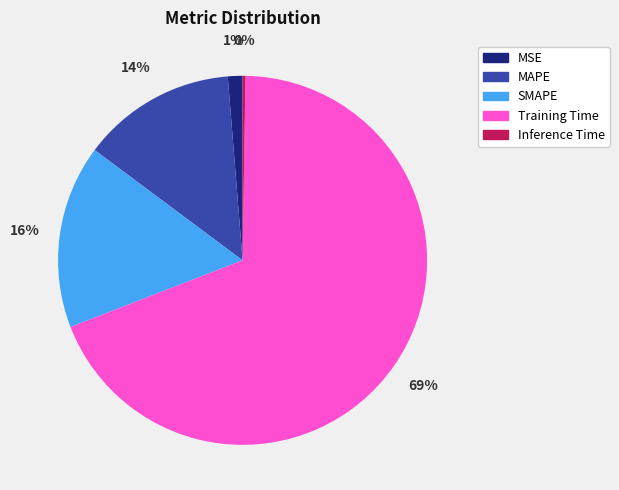

To the nearest percent, what is the difference between the MSE and Training Time slice percentages?

68%